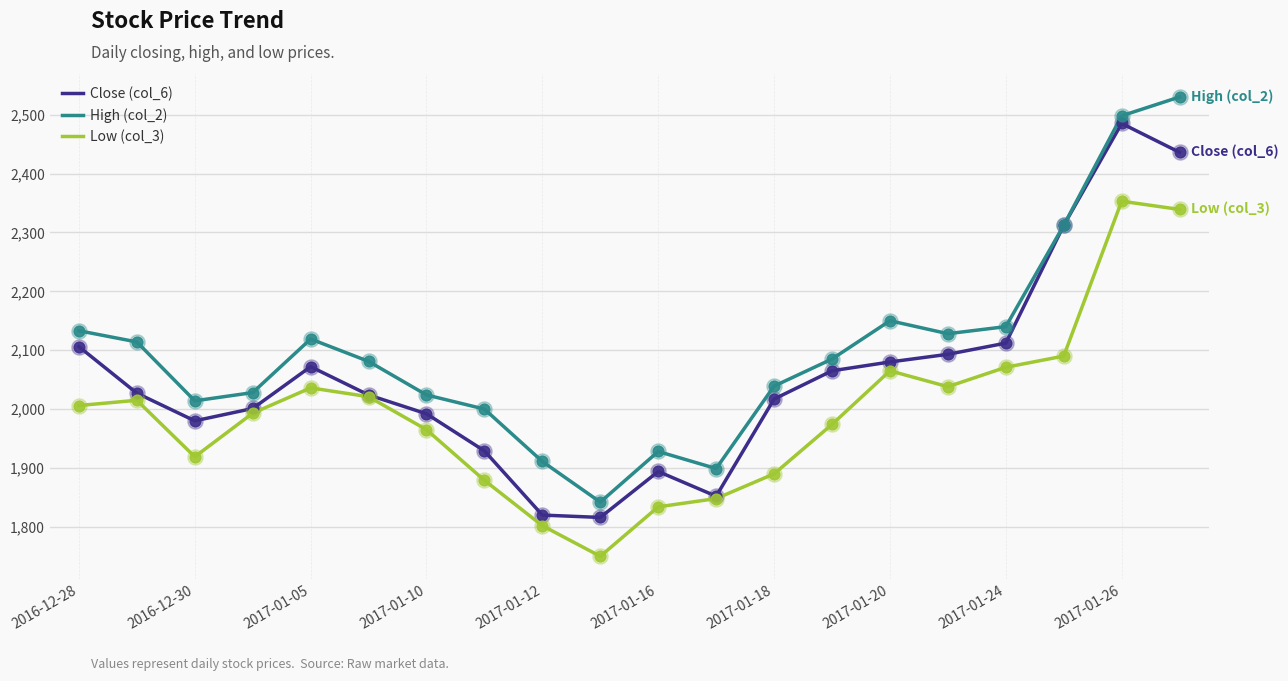

True or false: High (col_2) and Low (col_3) cross at least once.

False